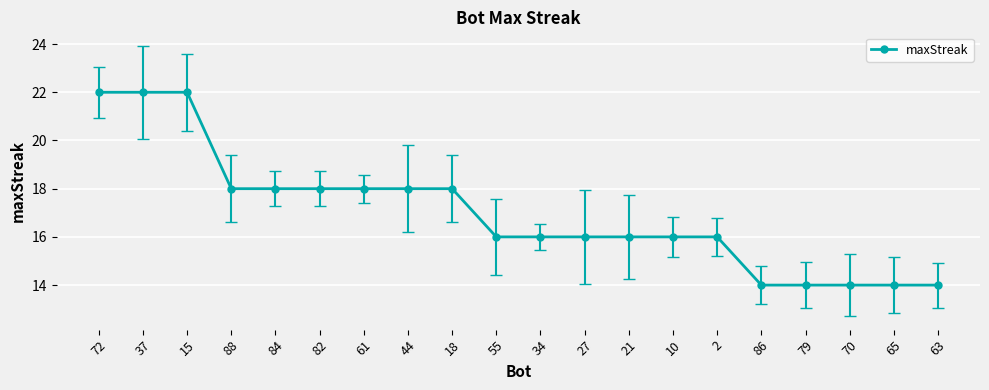

What is the difference between the maximum and second lowest values?

8